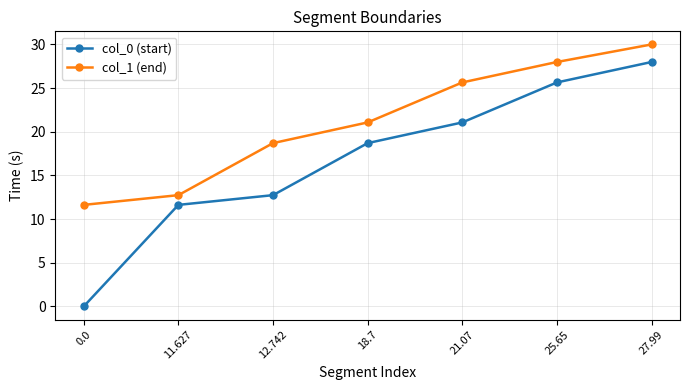

How many data points in col_0 (start) are above 18?

4